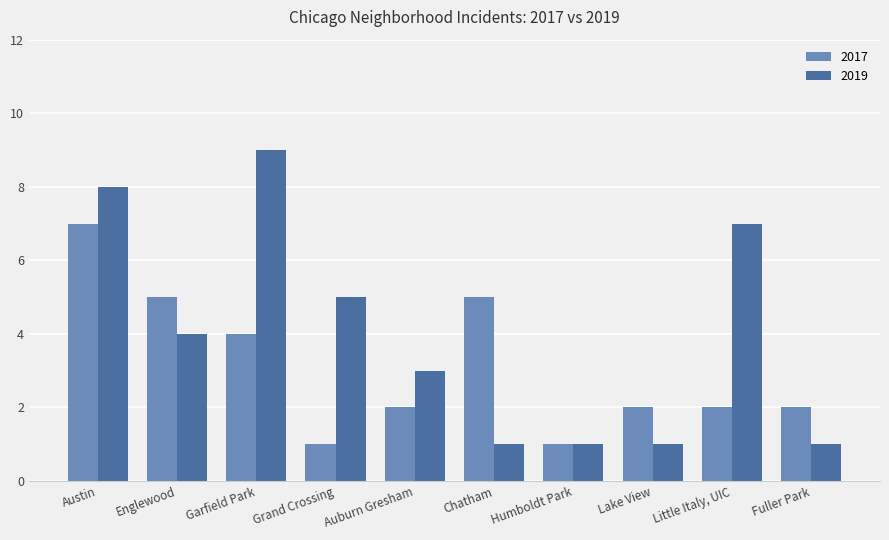

What are all the series names shown in the legend?

2017, 2019